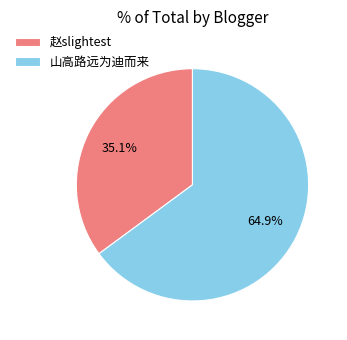

What is the ratio of the value at 山高路远为迪而来 to the value at 赵slightest?

1.8